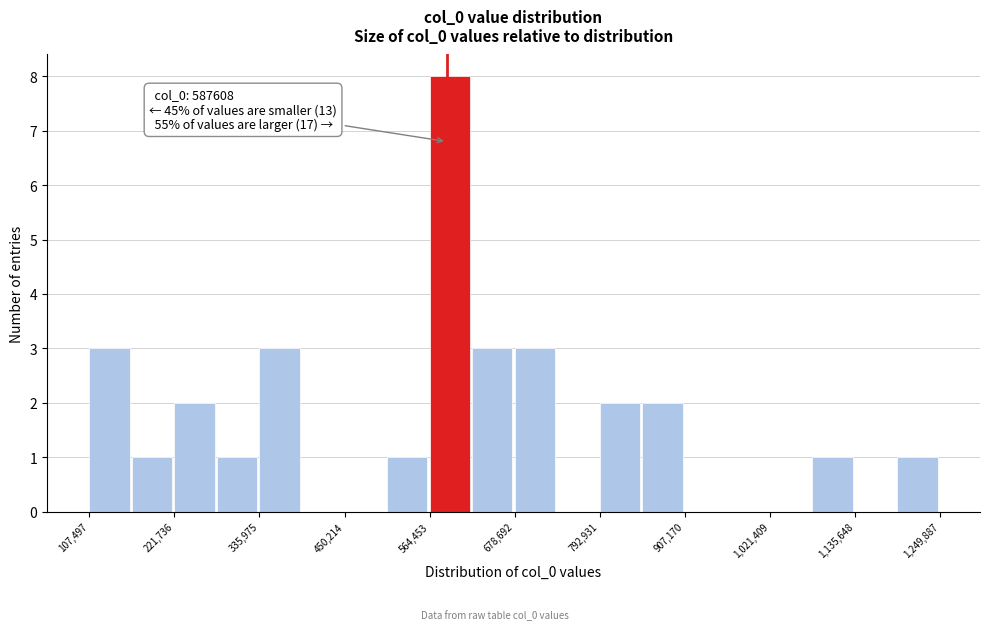

Read against the x-axis, roughly where is the centre of the tallest bar?

600000